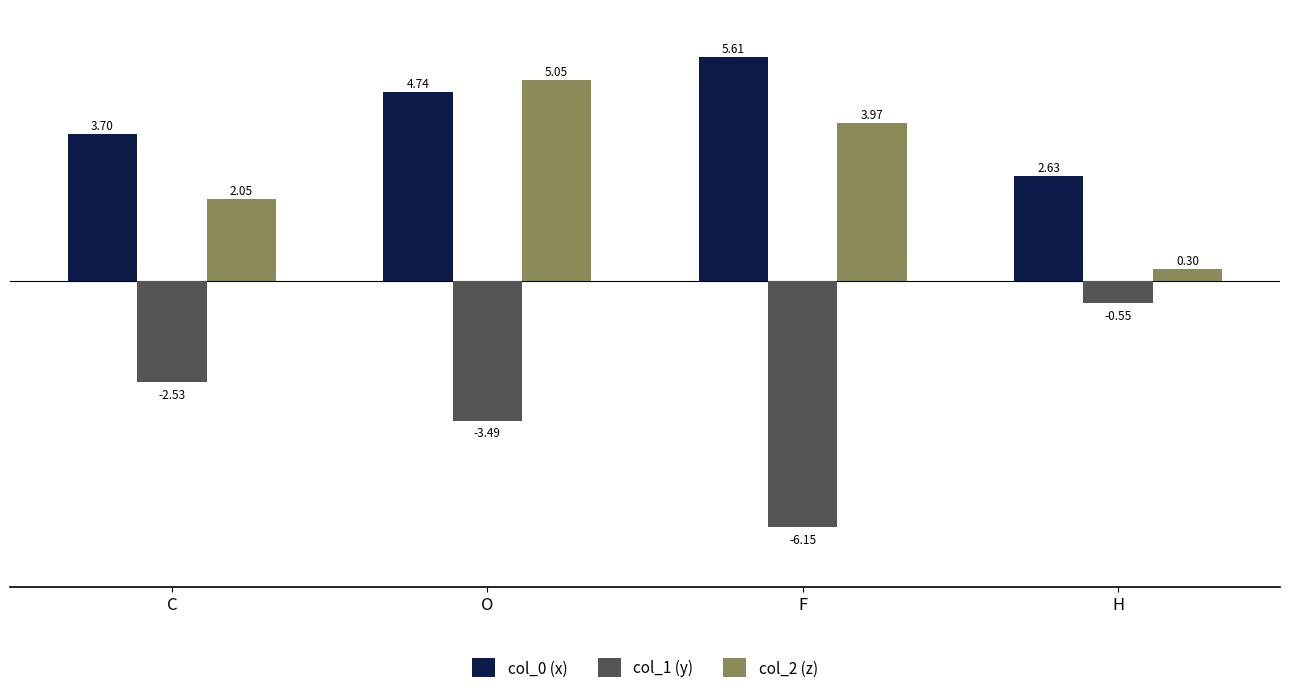

What is the maximum value shown in the chart?

5.6